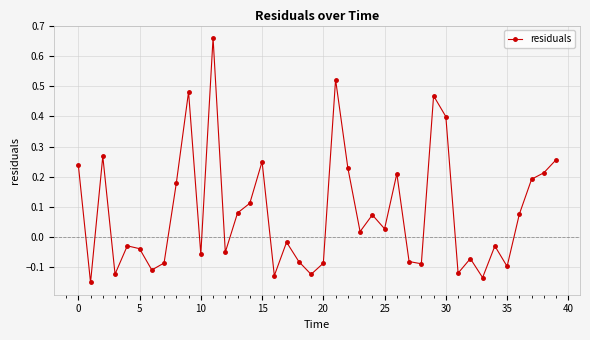

How many interior local valleys (lower than both neighbors) does the data have?

13